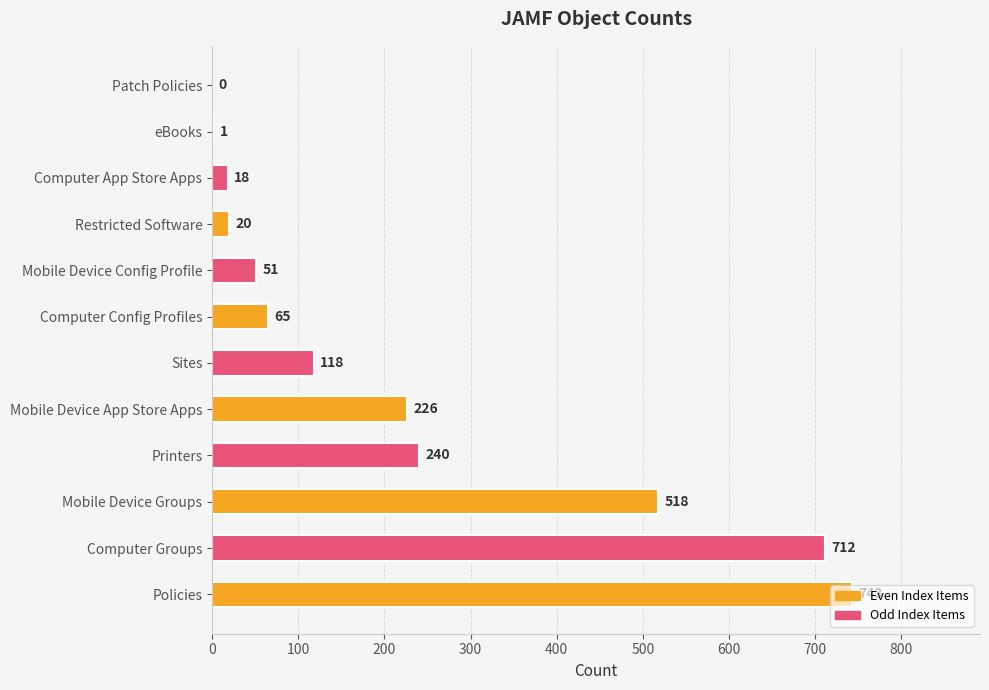

The value at Patch Policies is 0. True or false?

True